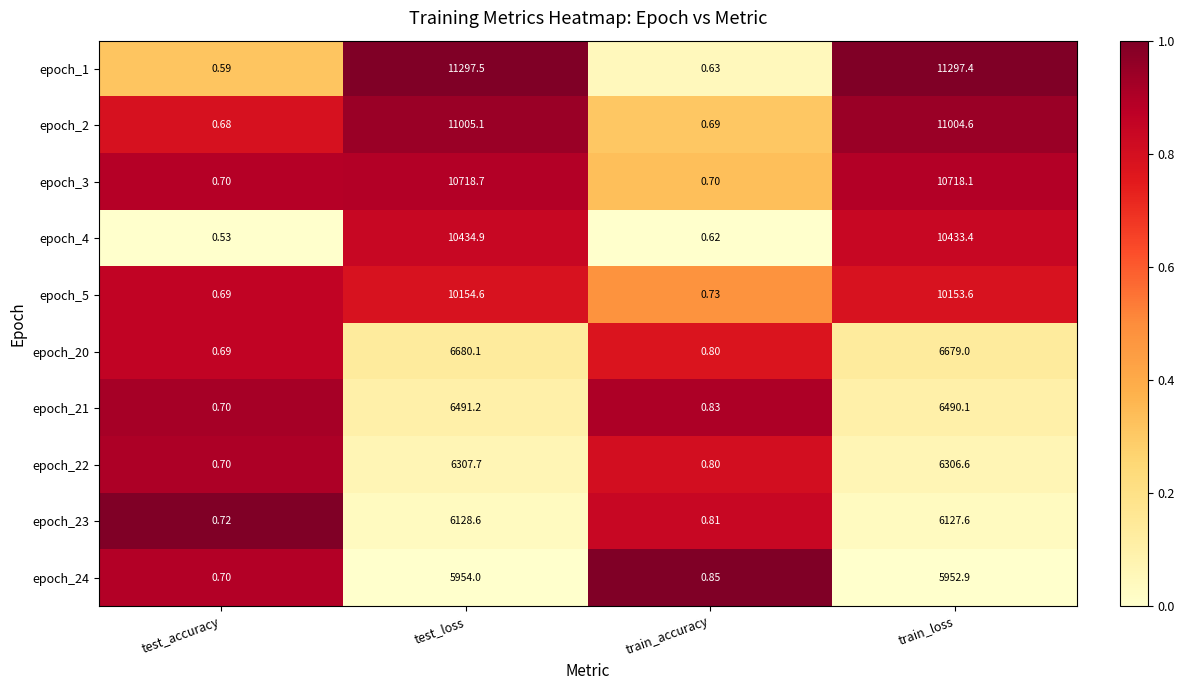

At which category does the chart reach its minimum across all series?

test_accuracy